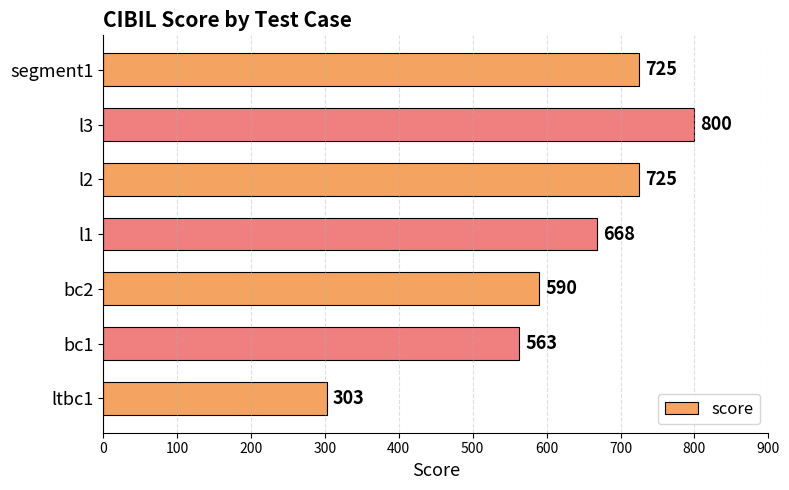

At which label is the value closest to 551?

bc1